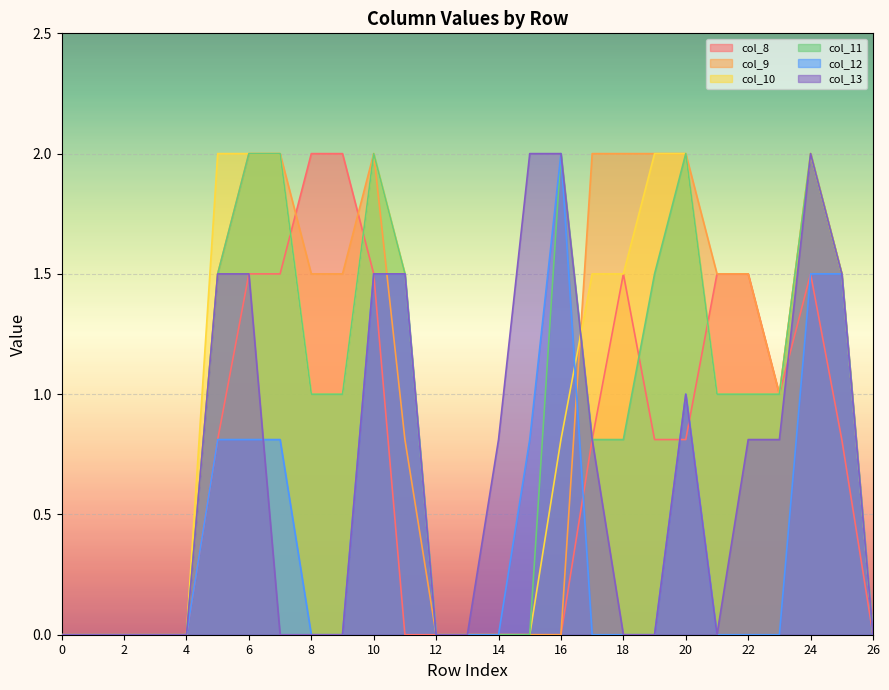

What is the greatest value displayed?

2.0